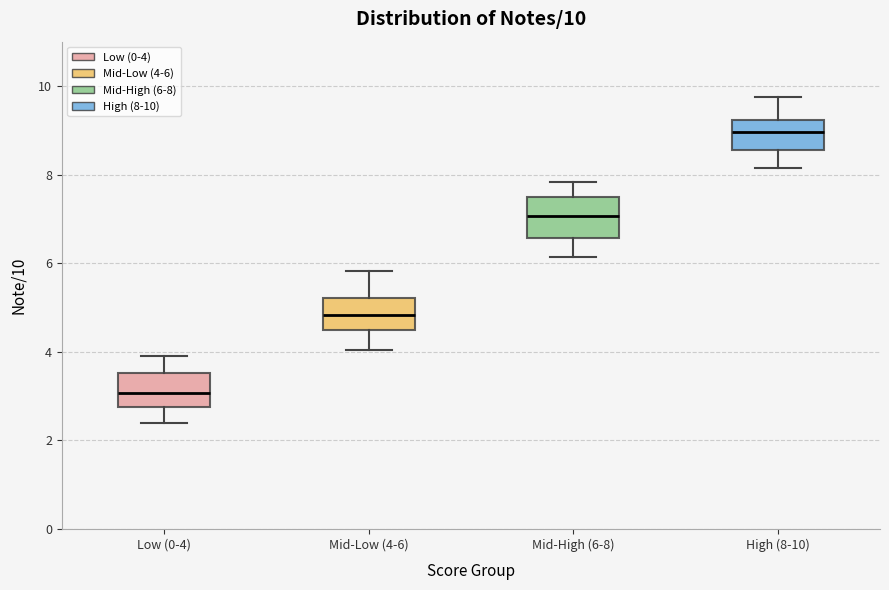

Which box has the lowest median line?

Low (0-4)